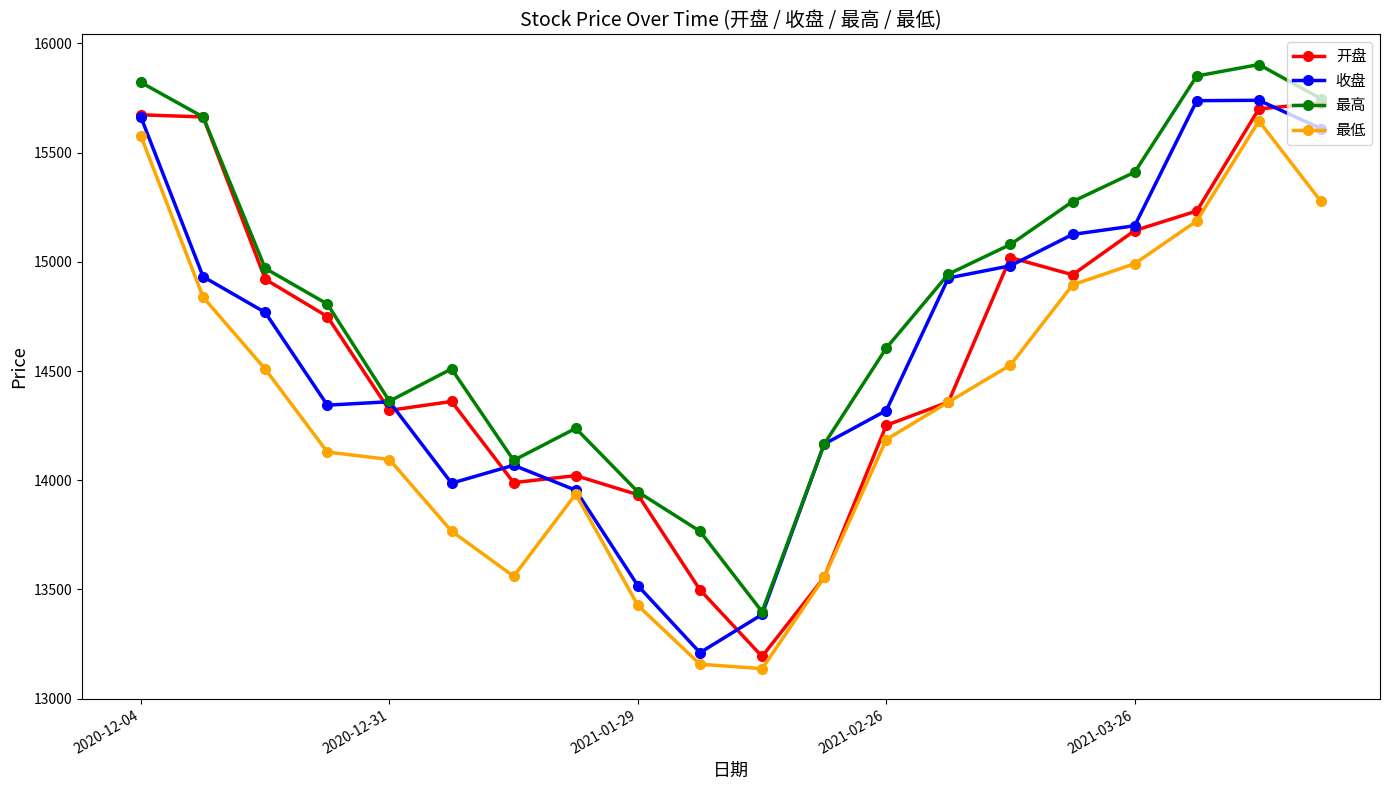

Which series has the largest total across all categories?

最高